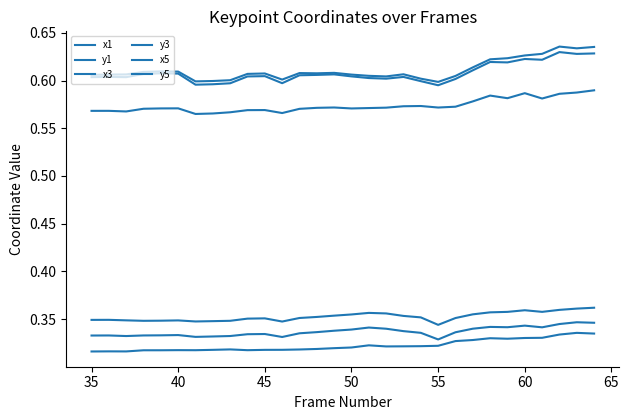

Which series has the largest range (max minus min)?

x1